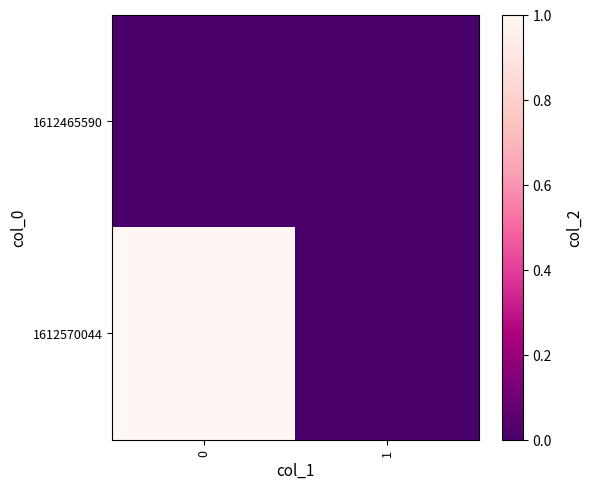

Reading left to right, extract all data points from this chart.

1612465590: 0=0	1=0
1612570044: 0=1	1=0